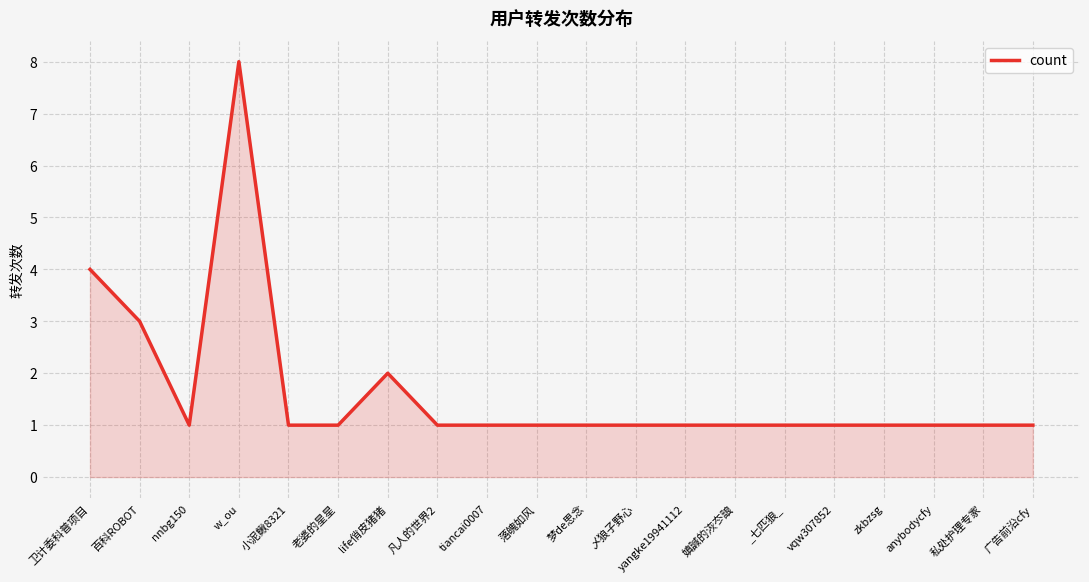

Where is the data nearest to the value 4?

卫计委科普项目